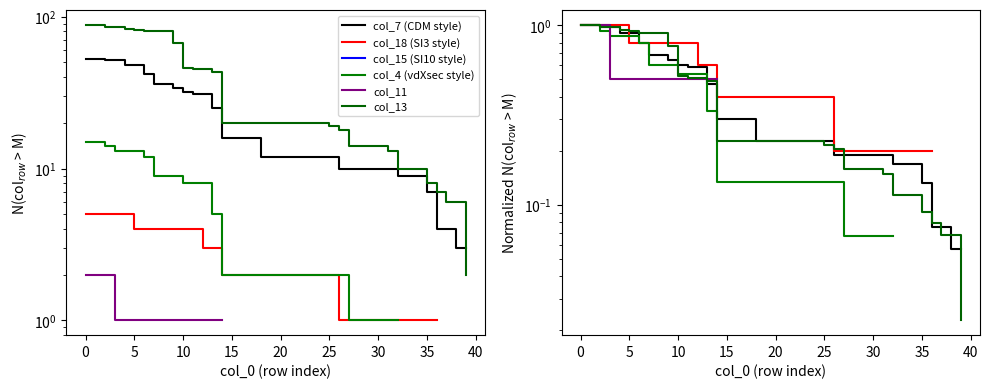

How many categories are shown in the chart?

40